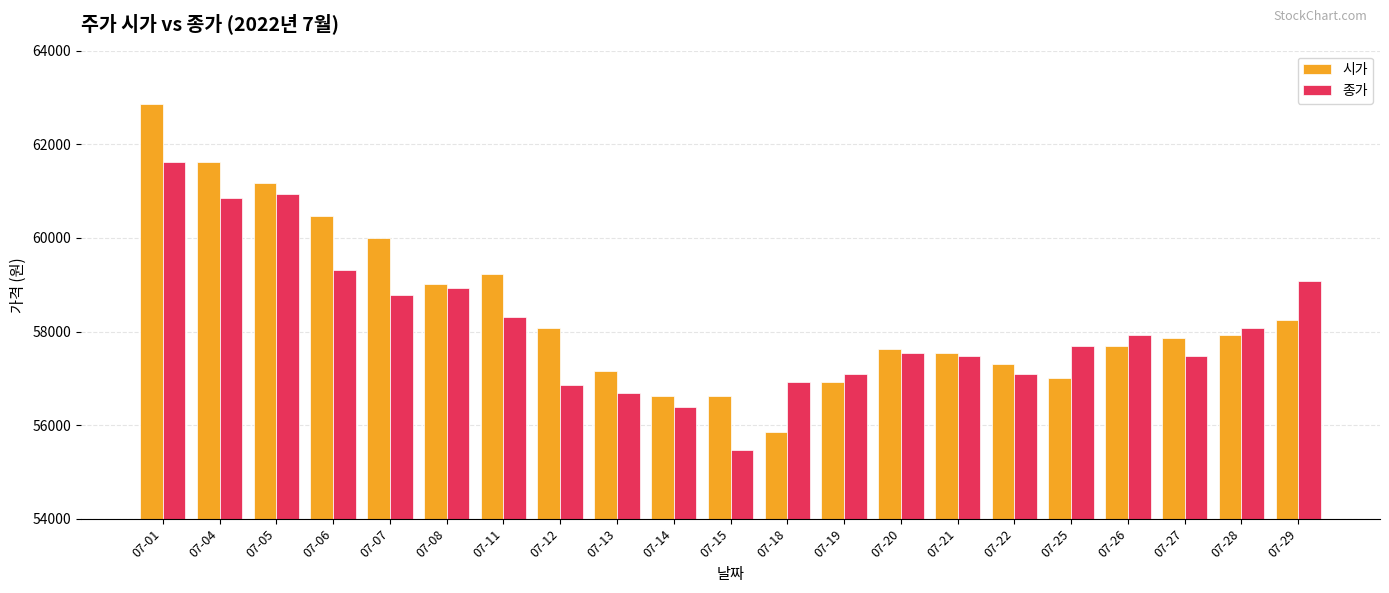

How many data points does each series have?

21